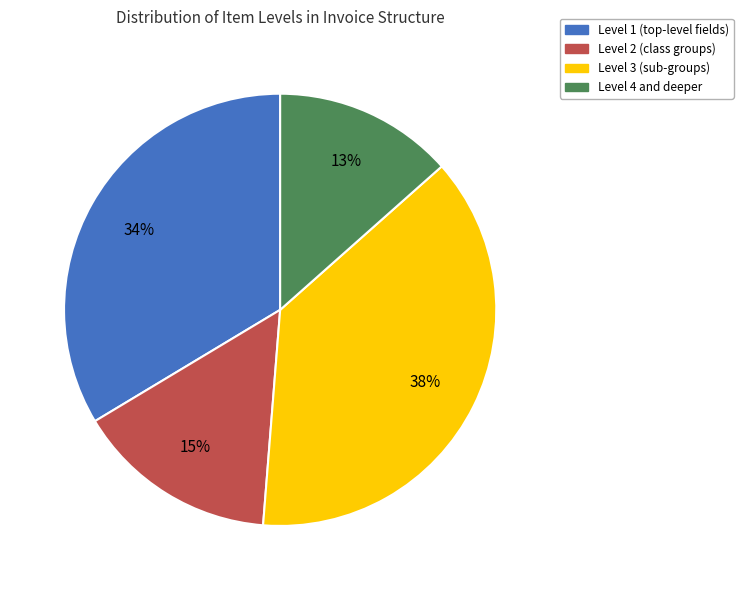

Is there any slice that represents more than half of the pie?

No